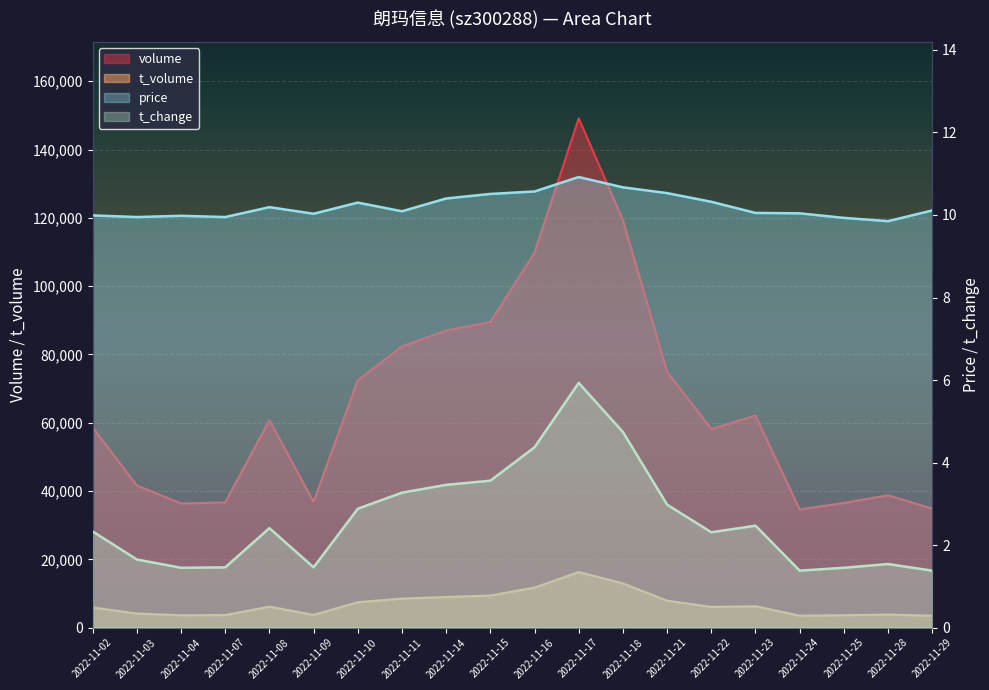

What is the sum of all volume values?

1320300.0